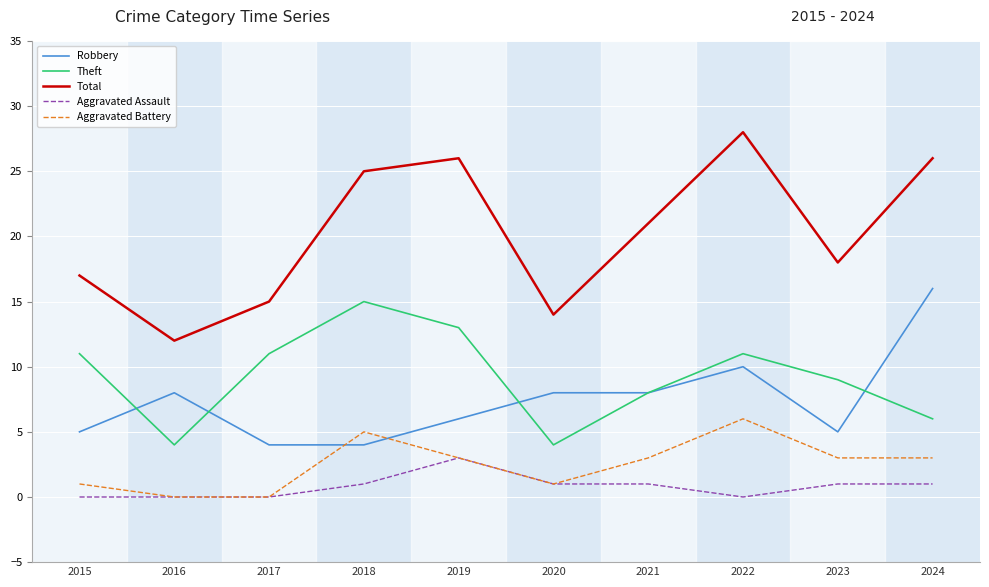

True or false: Aggravated Assault has a value of -2 at 2015.

False